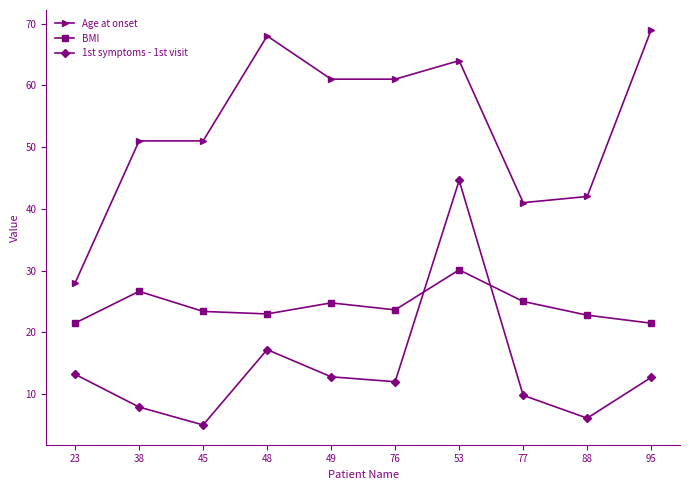

How many lines are shown in the chart?

3